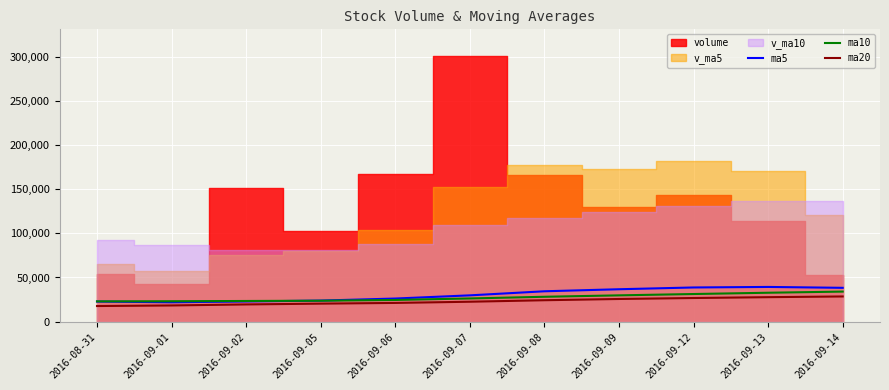

Rank the series at 2016-09-01 from lowest to highest value.

ma20, ma5, ma10